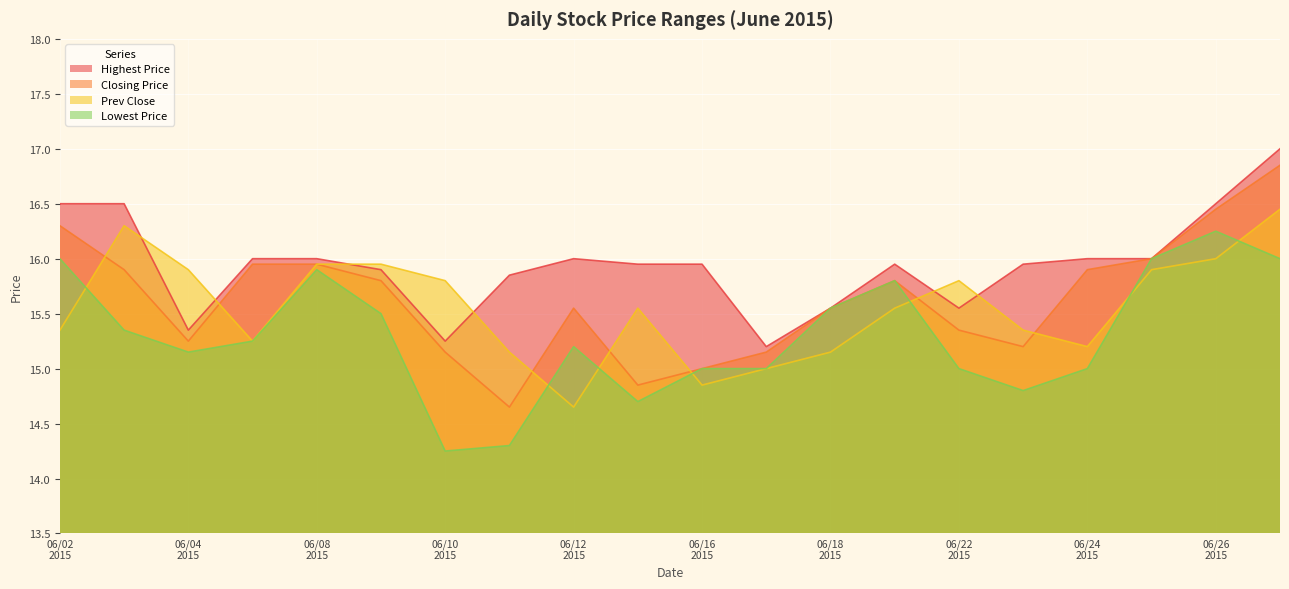

Which series has the widest spread of values?

Closing Price